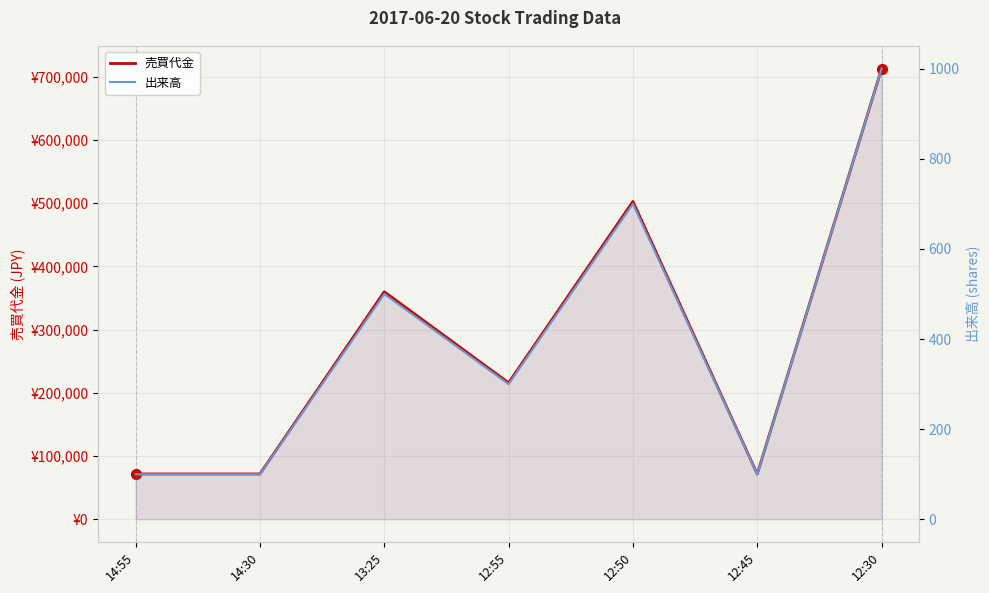

At which label does 出来高 first exceed 300?

13:25